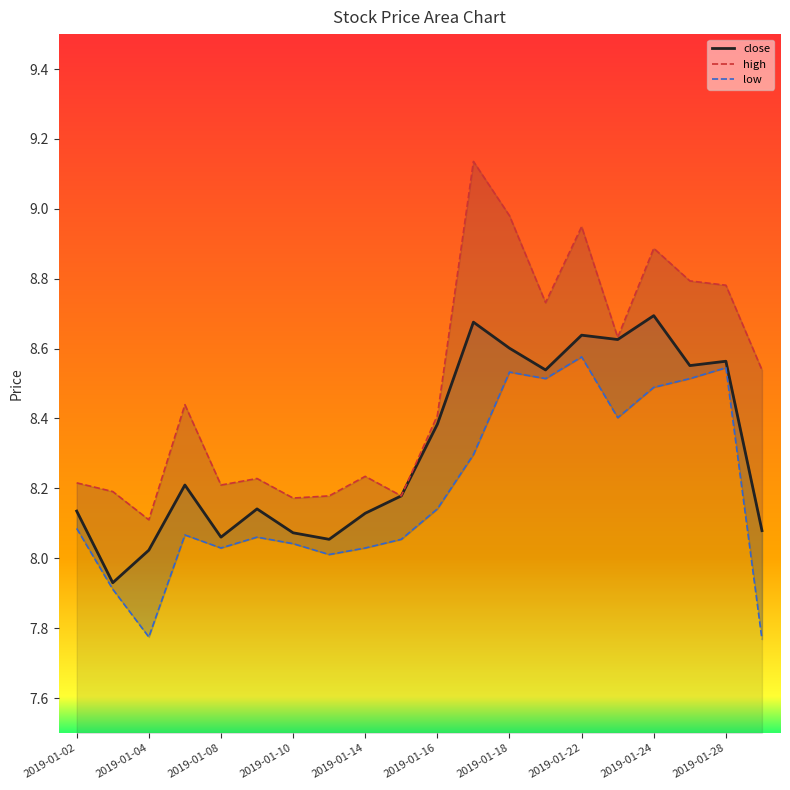

True or false: close and high intersect in this chart.

False